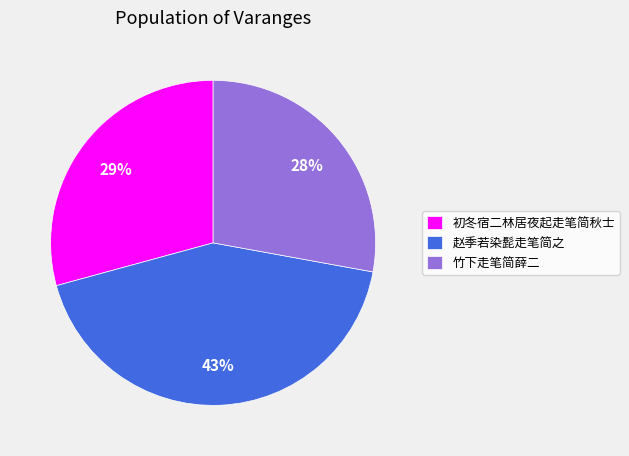

Do 赵季若染髭走笔简之 and 竹下走笔简薛二 together represent more than half of the pie?

Yes